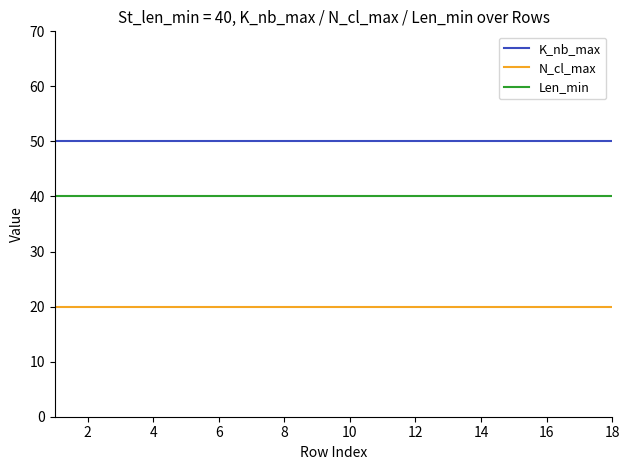

Count the number of categories in the chart.

18